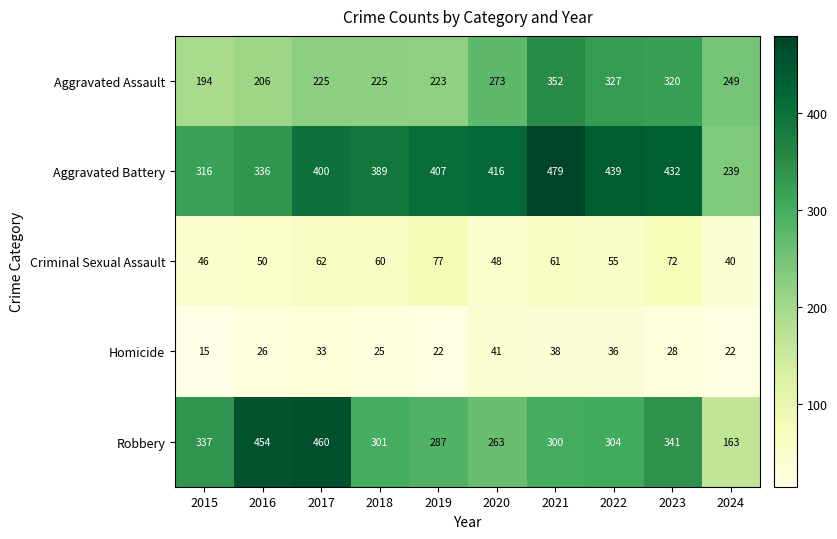

Which series changed the most between 2018 and 2020?

Aggravated Assault